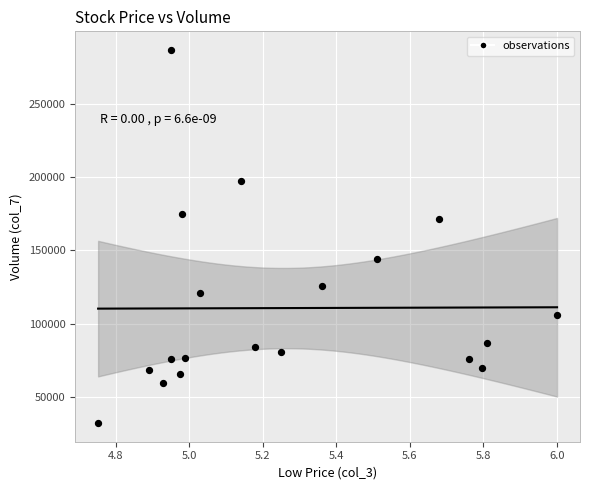

What Y value in the scatter plot is closest to 159464?

171424